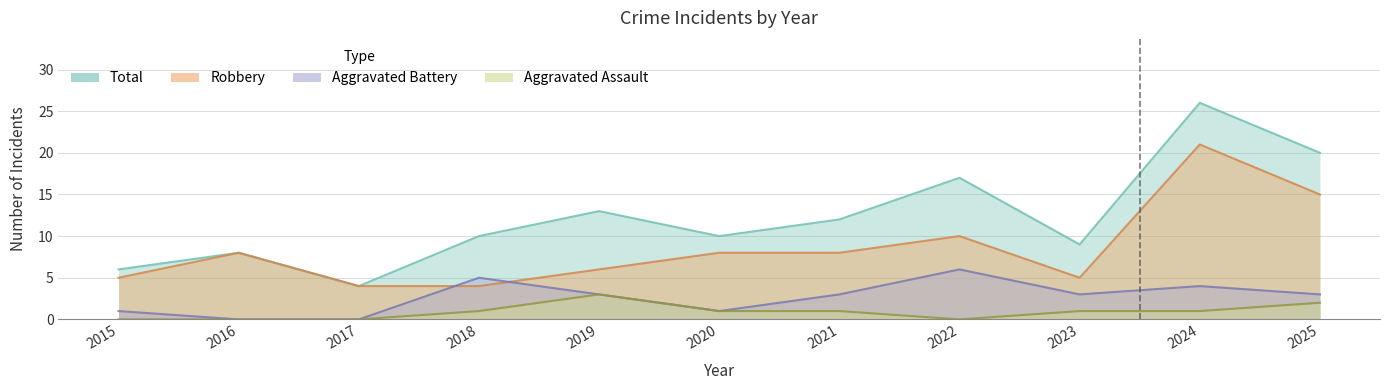

True or false: Total has more than 0 points higher than both neighbors.

True